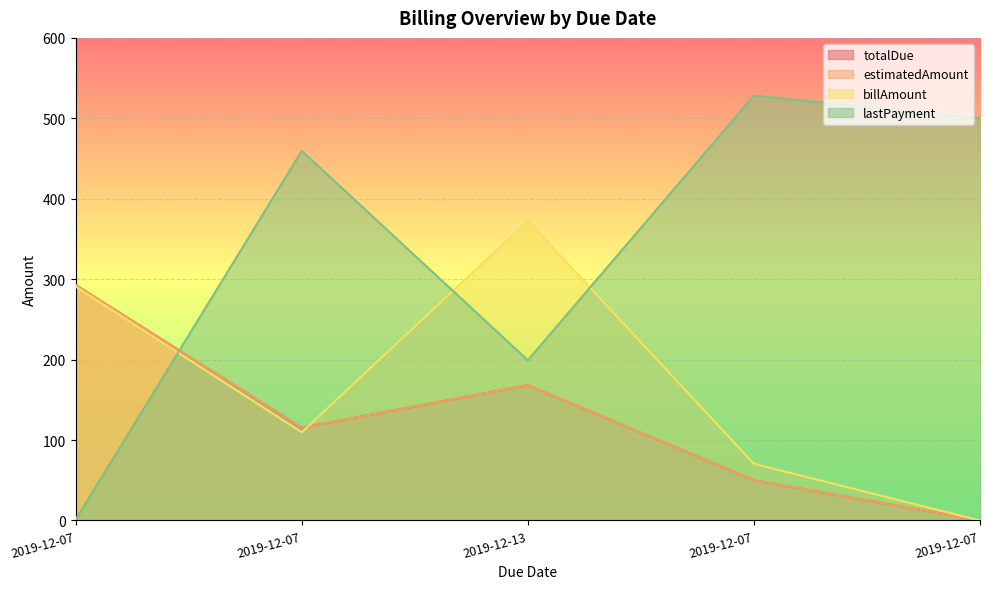

At how many categories does at least one series exceed 283?

5